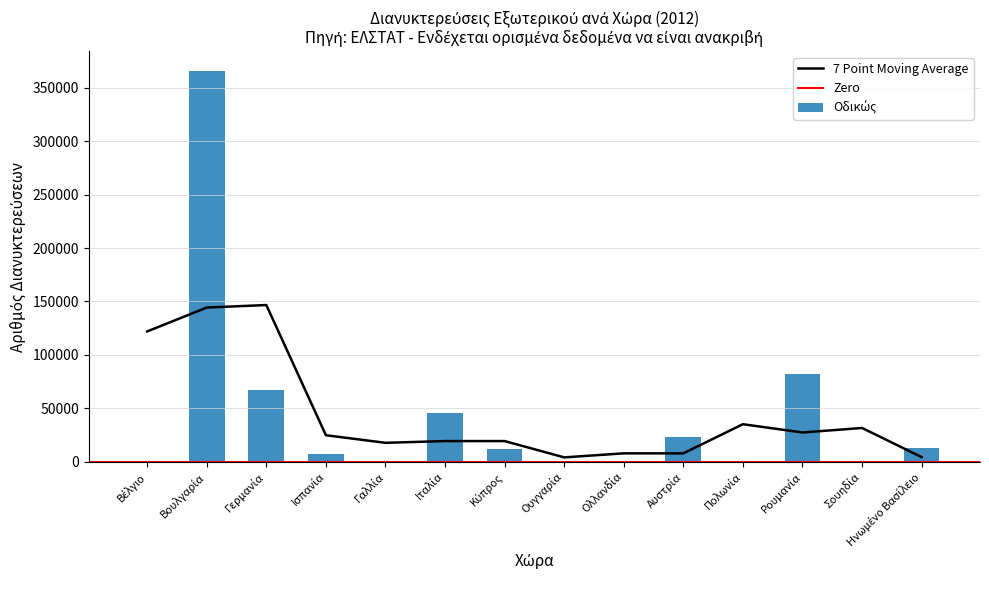

Are the bars grouped side by side (vs. stacked)?

Yes